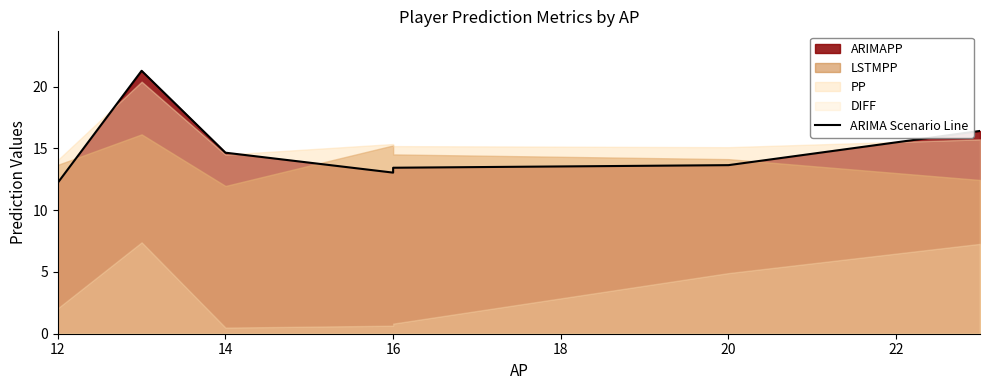

The value at 12 is 23.7. True or false?

False